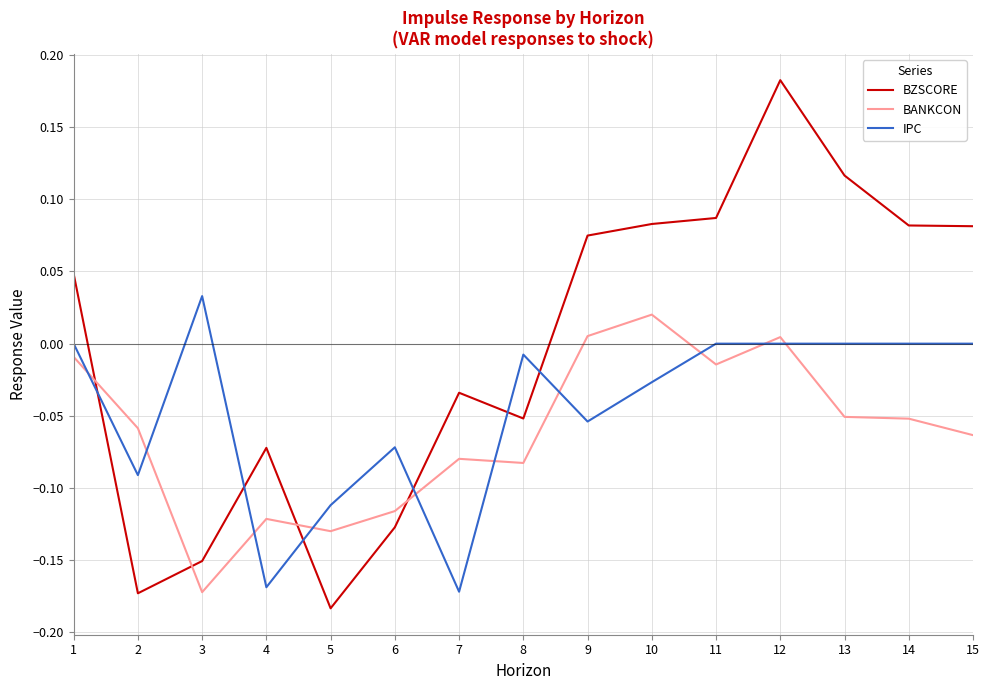

How many values in the BZSCORE series are below 0?

7